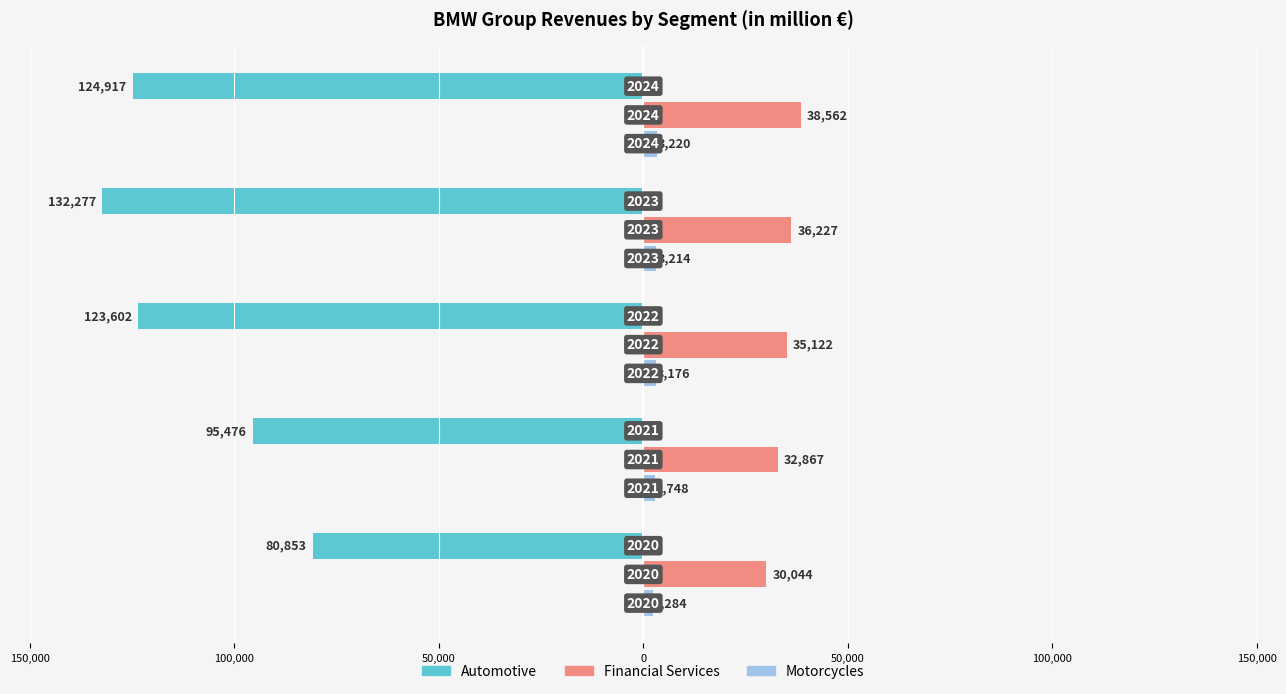

Reading left to right, transcribe all the data shown in this chart.

Automotive: -80853	-95476	-123602	-132277	-124917
Financial Services: 30044	32867	35122	36227	38562
Motorcycles: 2284	2748	3176	3214	3220